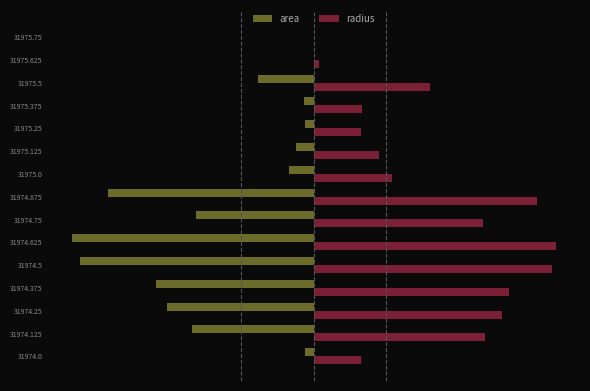

What are all the series names shown in the legend?

area, radius